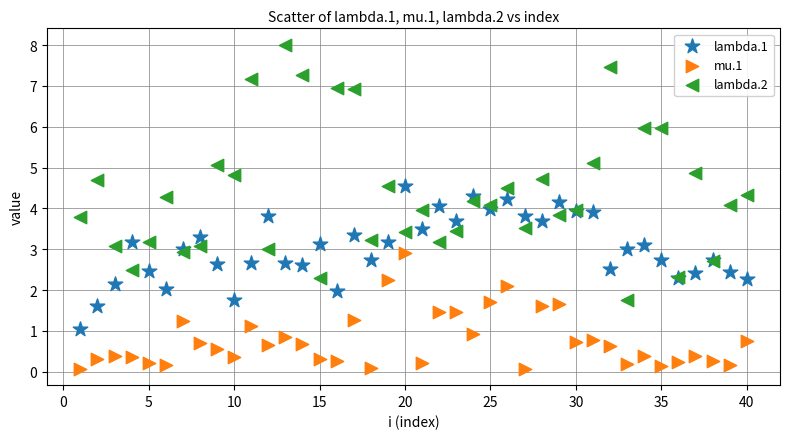

Which series reaches the minimum Y coordinate?

mu.1